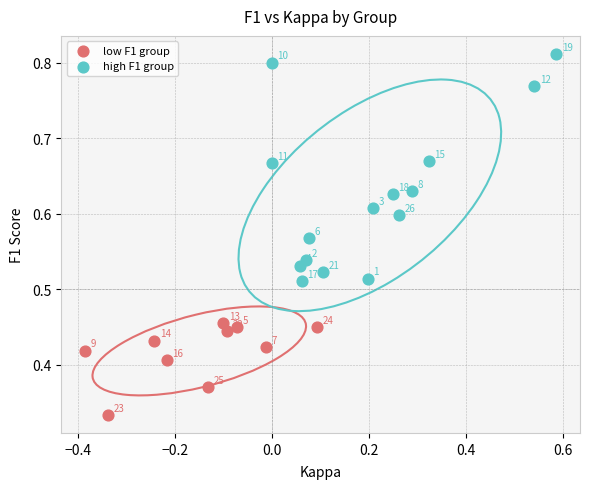

Which series contains the highest Y value?

high F1 group